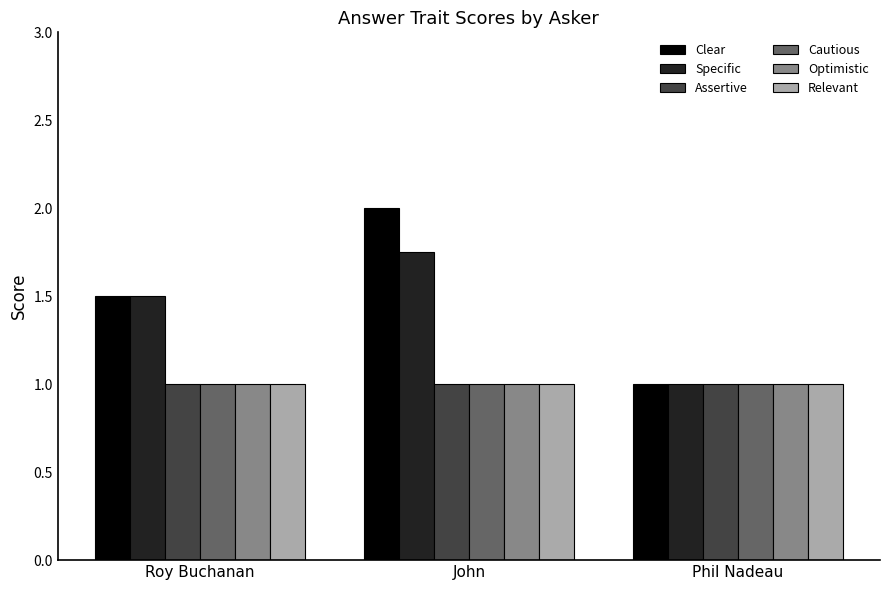

At which category is the sum across all series the highest?

John